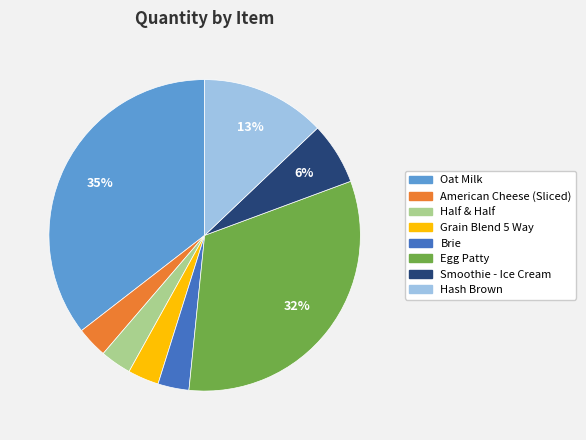

To the nearest percent, what is the combined percentage of Brie and Grain Blend 5 Way?

6%